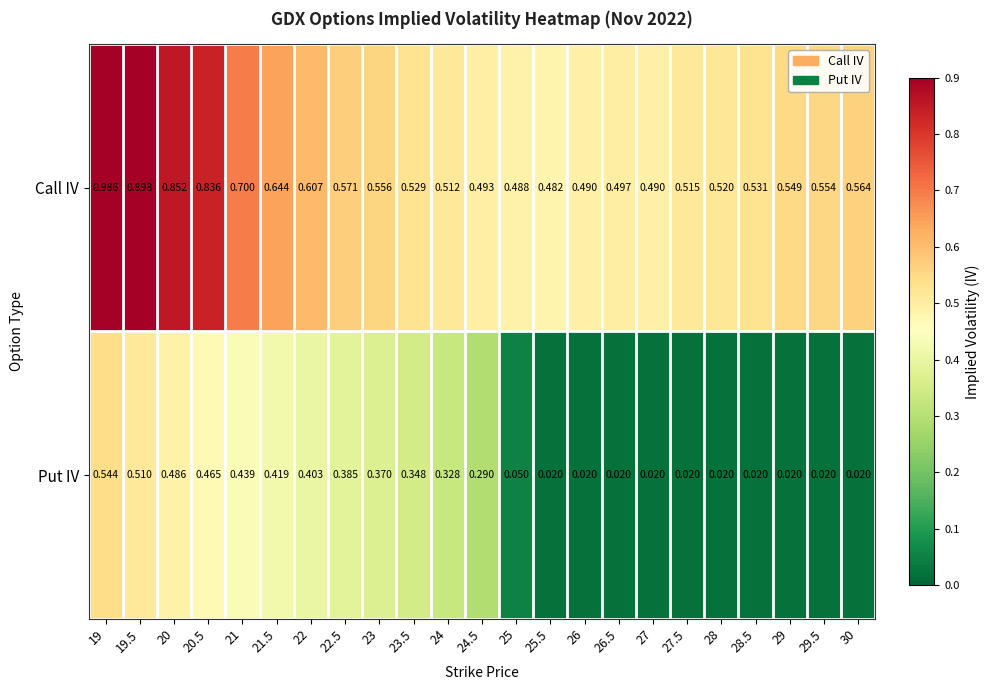

List the series in order of their overall mean, lowest first.

Put IV, Call IV